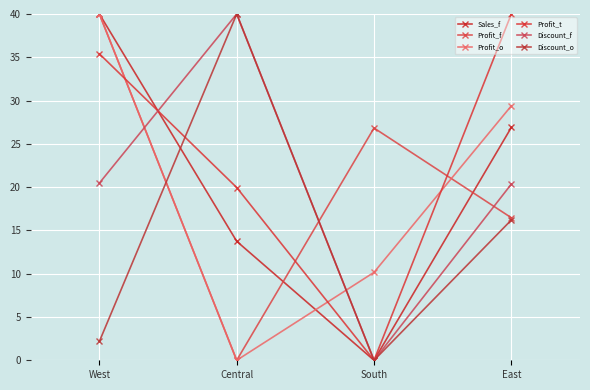

Where is the first local minimum for Profit_t?

South